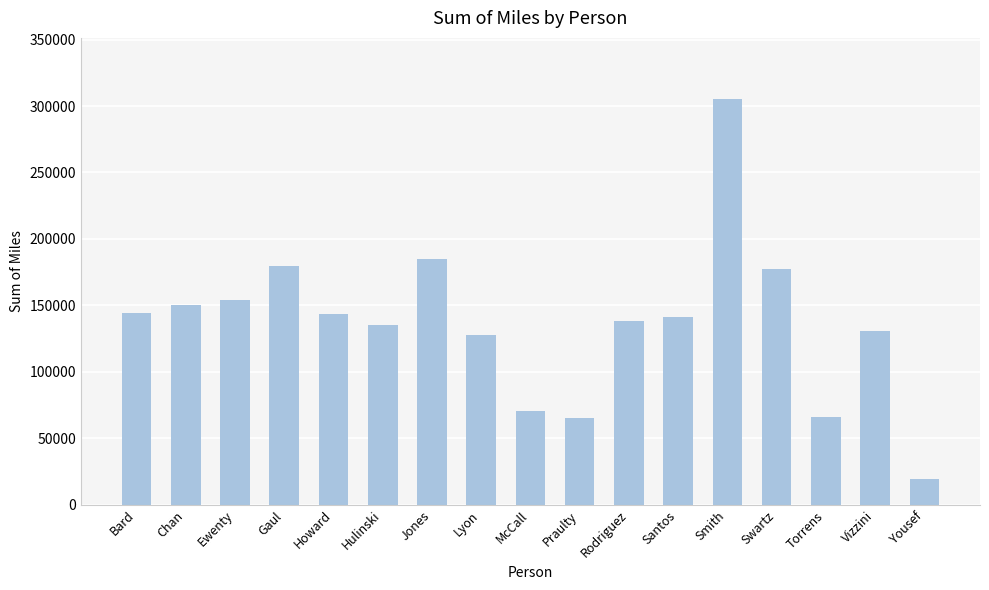

Count the number of data series in this chart.

1